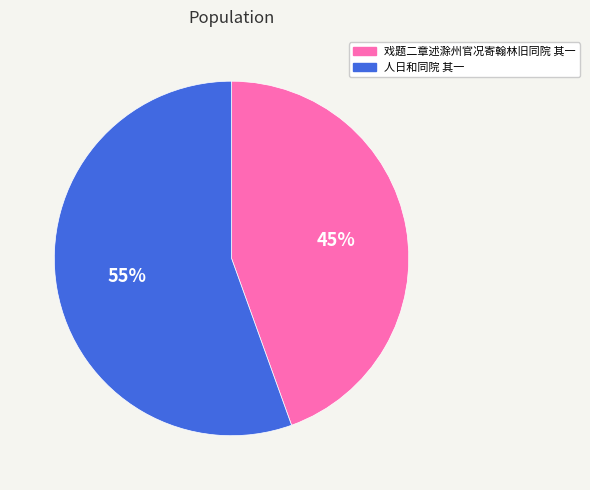

Is there a majority slice in this chart?

Yes